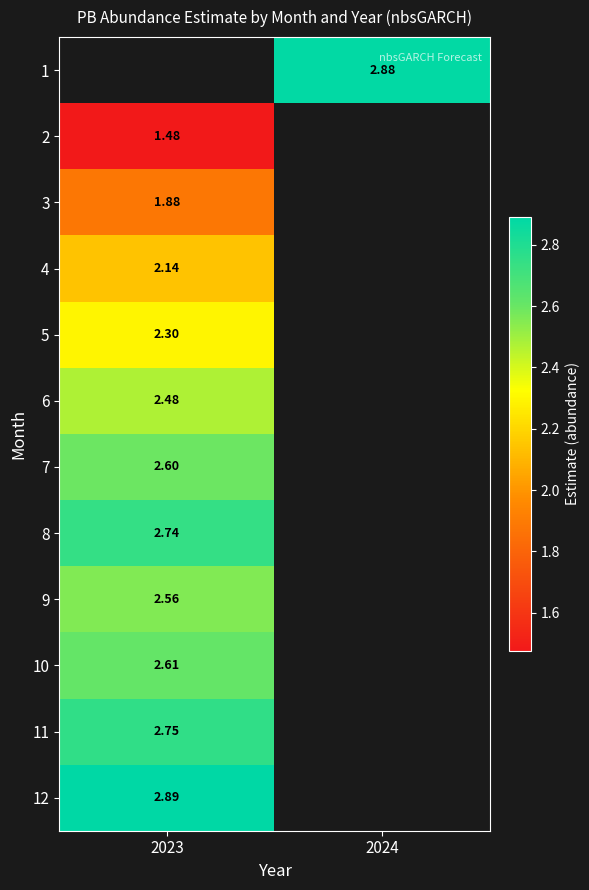

Is the value of 3 at 2023 greater than the value of 9 at 2024?

No